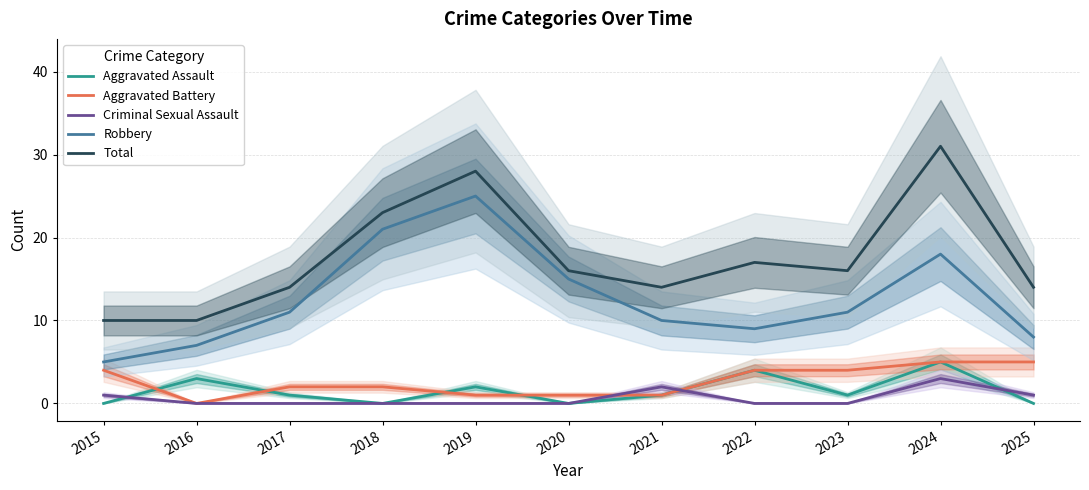

Which series has the largest total across all categories?

Total